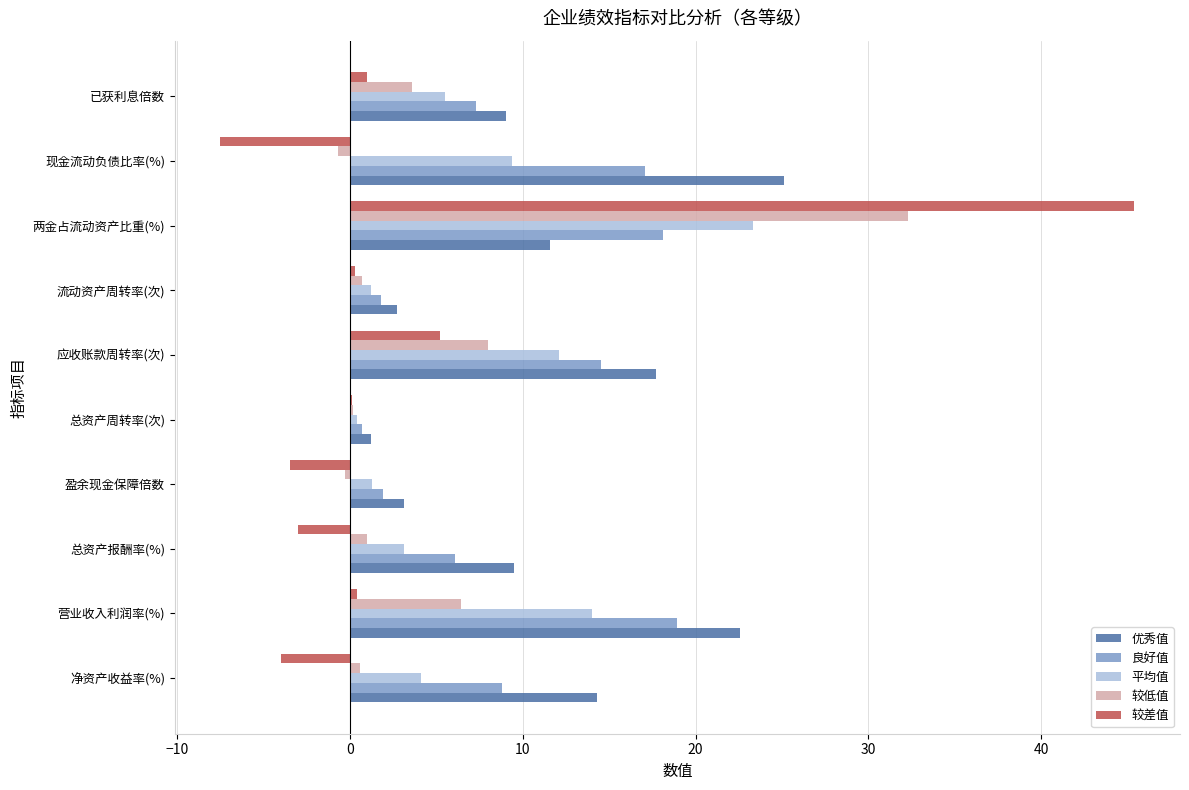

At which category is the sum across all series the highest?

两金占流动资产比重(%)